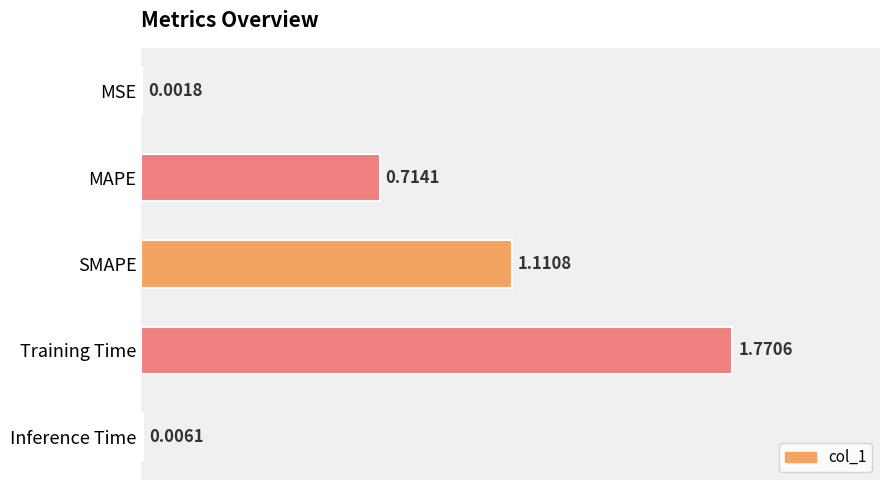

What is the change in value from Training Time to Inference Time?

-1.8